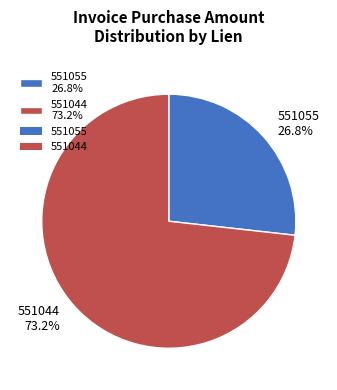

Which slice is the smallest?

551055